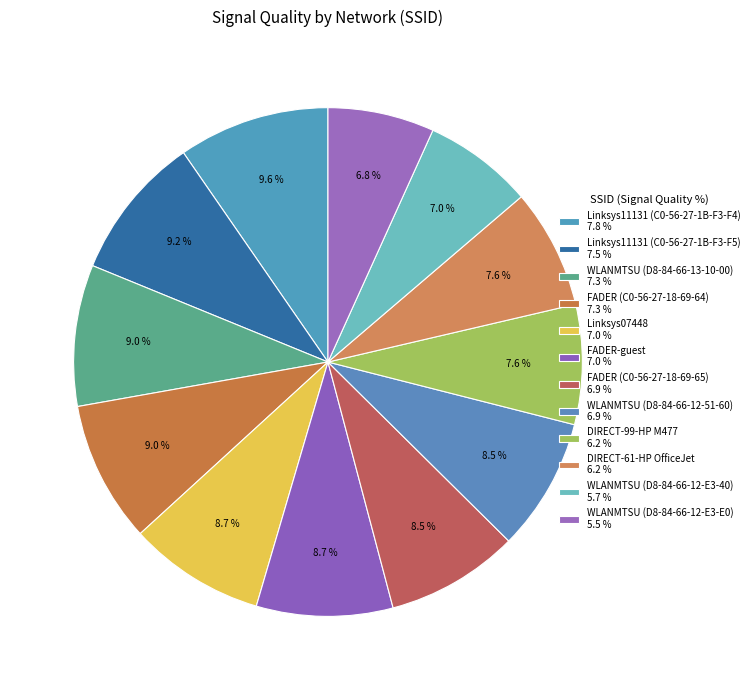

Does any single category account for the majority?

No